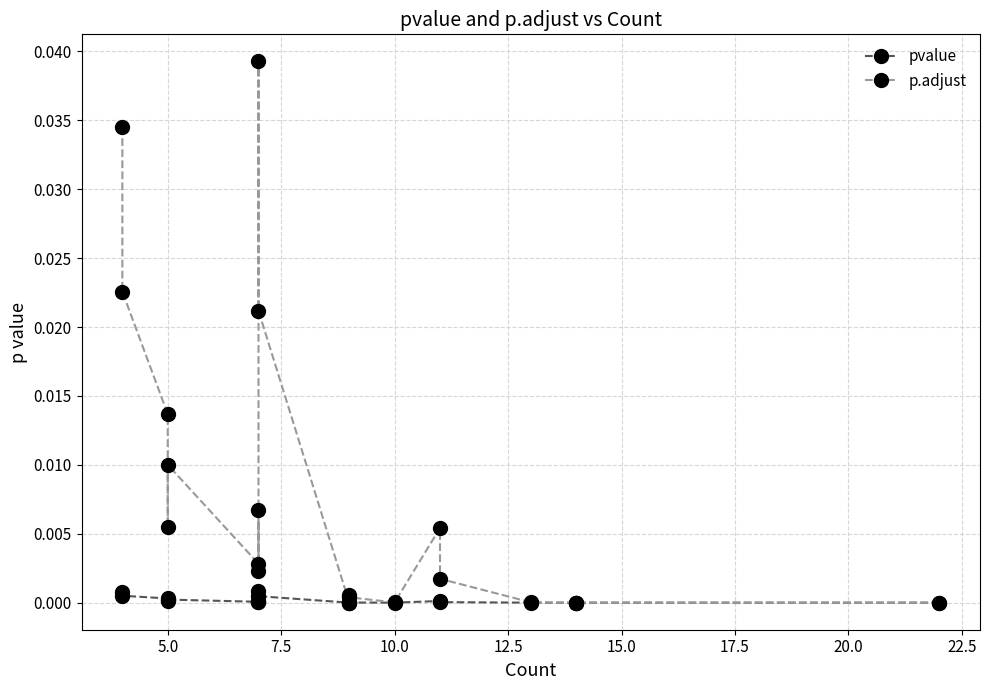

What position from the right is 10.0?

17